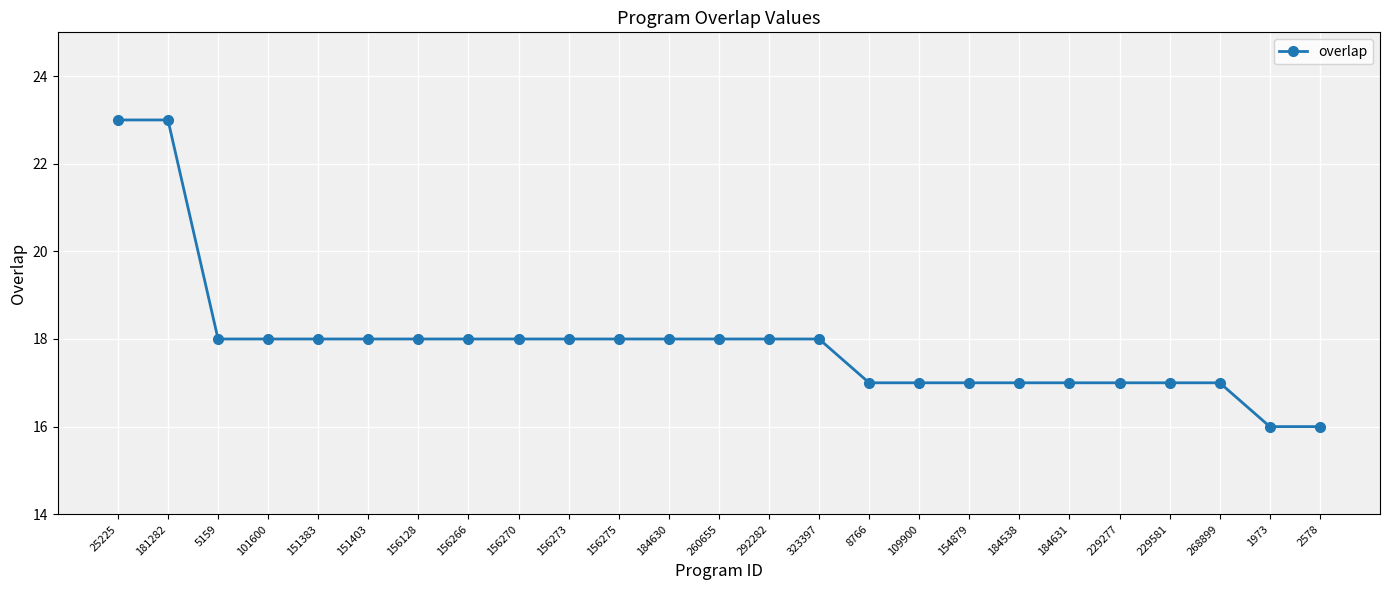

At which label does the data first exceed 18?

25225